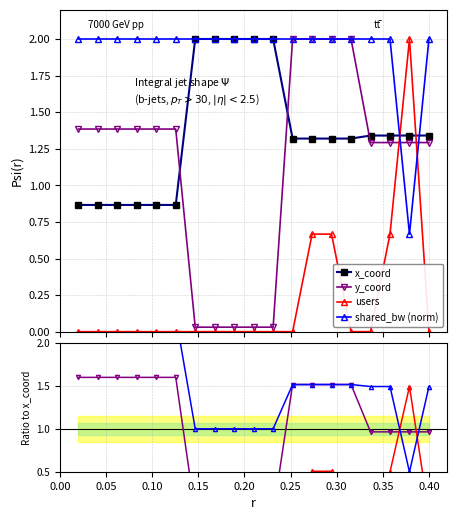

How many interior local peaks does the users series have?

1